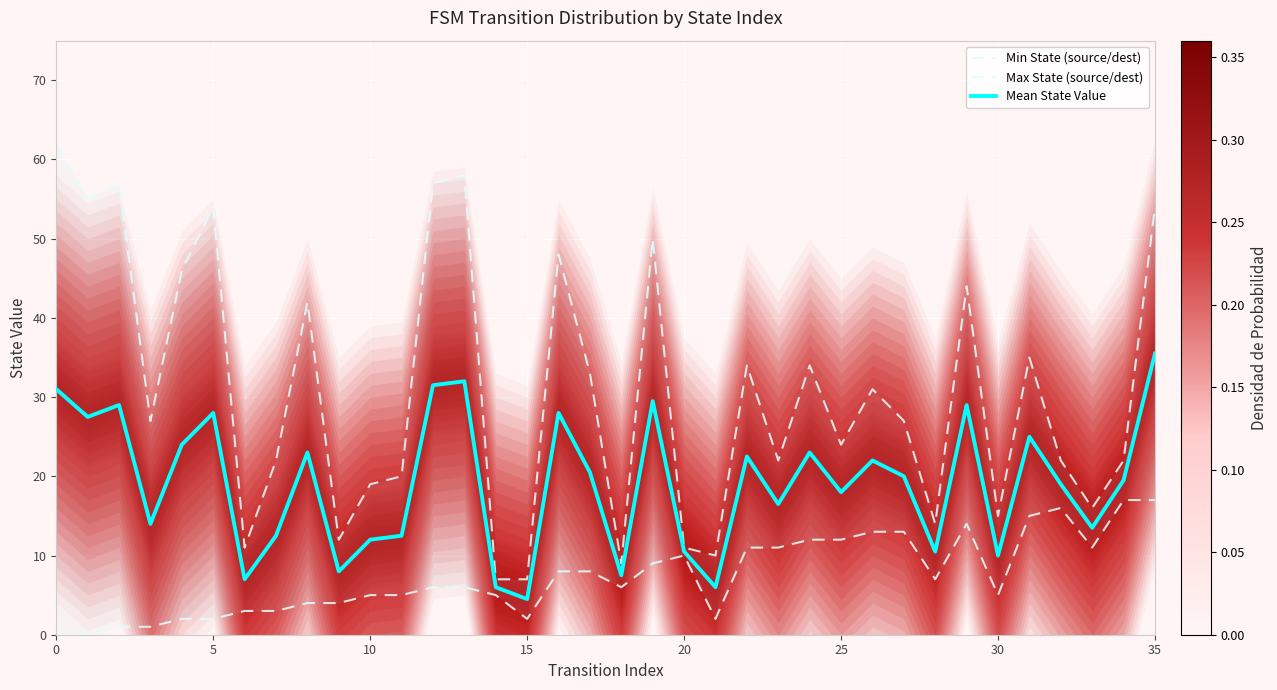

The Mean State Value series shows 26.0 at 25. True or false?

False